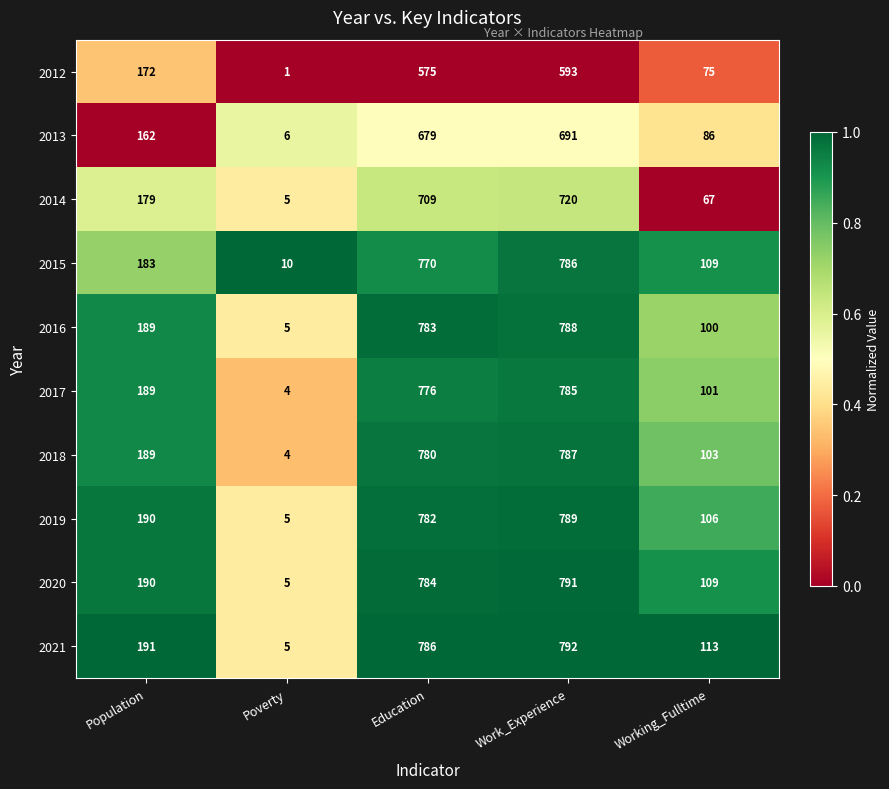

At Education, list the series in order from largest to smallest.

2021, 2020, 2016, 2019, 2018, 2017, 2015, 2014, 2013, 2012